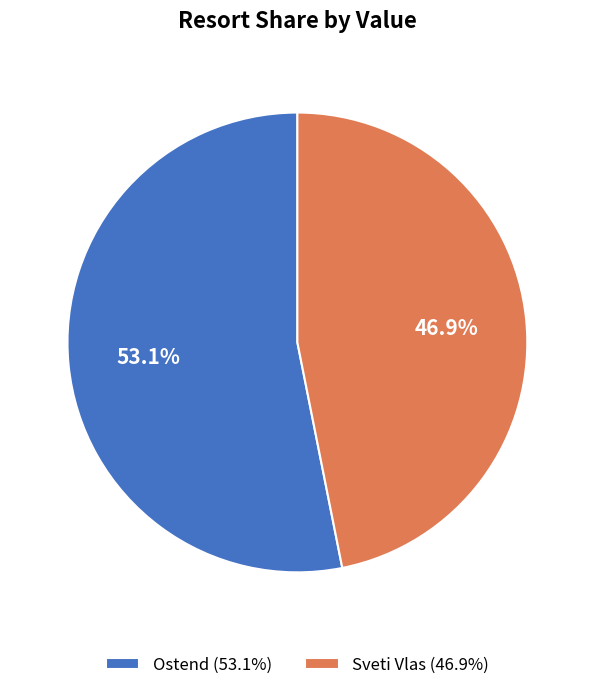

What is the ratio of the value at Ostend to the value at Sveti Vlas?

1.1